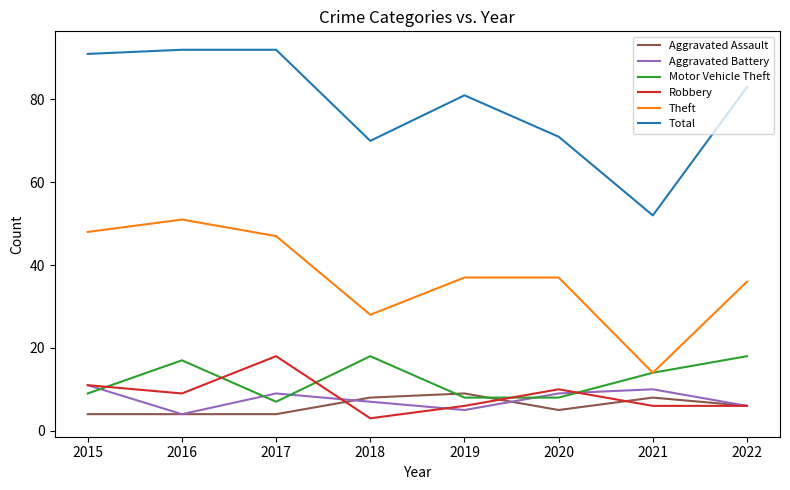

What are all the series names shown in the legend?

Aggravated Assault, Aggravated Battery, Motor Vehicle Theft, Robbery, Theft, Total